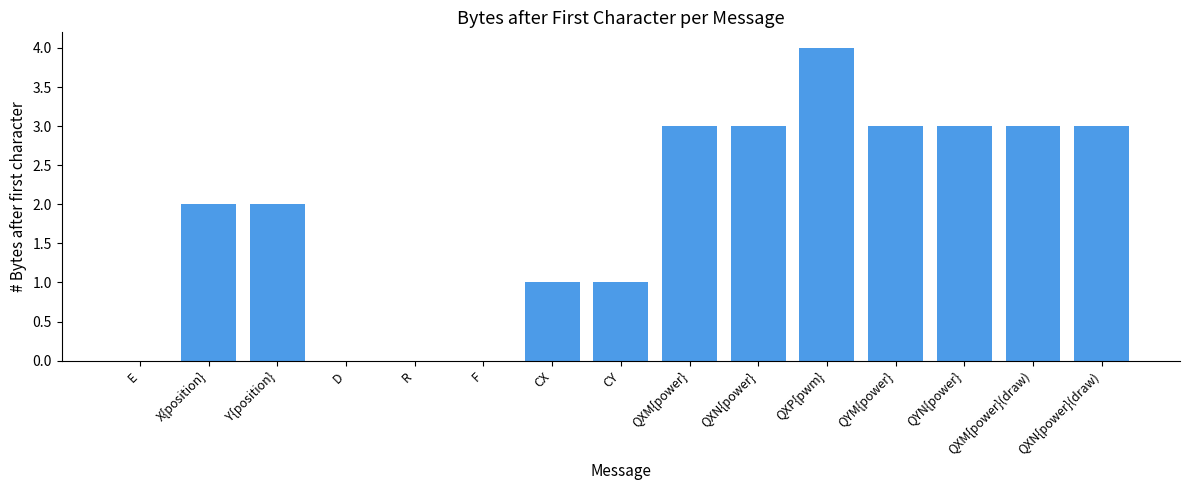

True or false: the data shows 1 at CX.

True